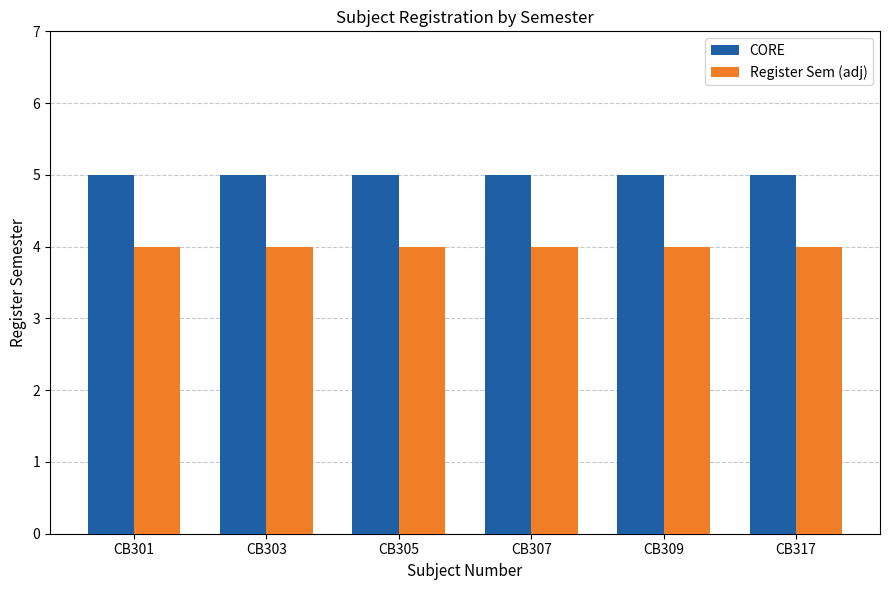

The CORE series shows 3 at CB305. True or false?

False